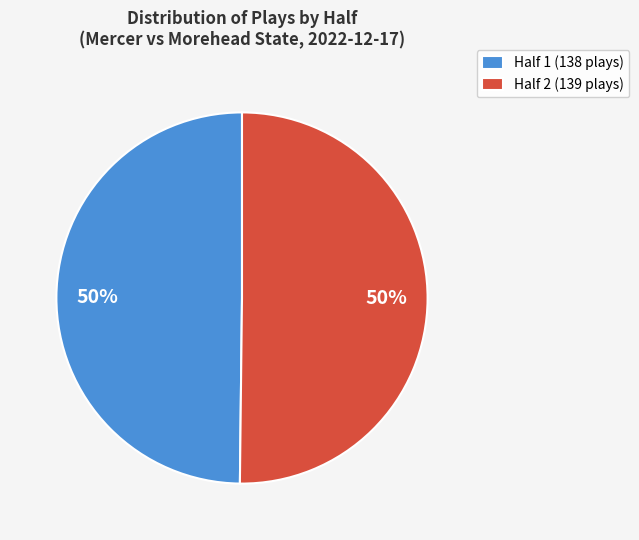

What is the ratio of the value at Half 1 (138 plays) to the value at Half 2 (139 plays)?

1.0